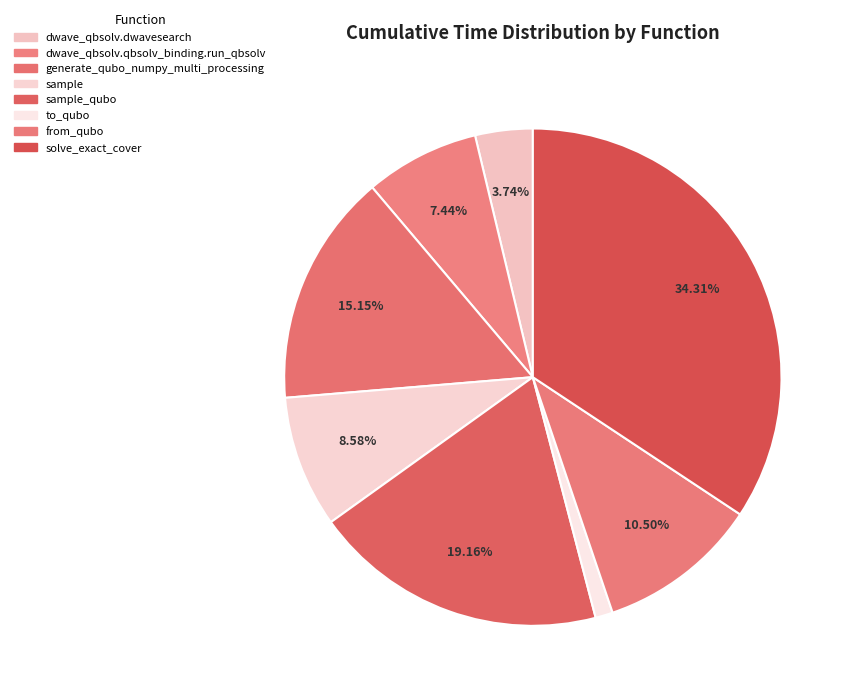

What is the ratio of the value at solve_exact_cover to the value at dwave_qbsolv.dwavesearch?

9.2